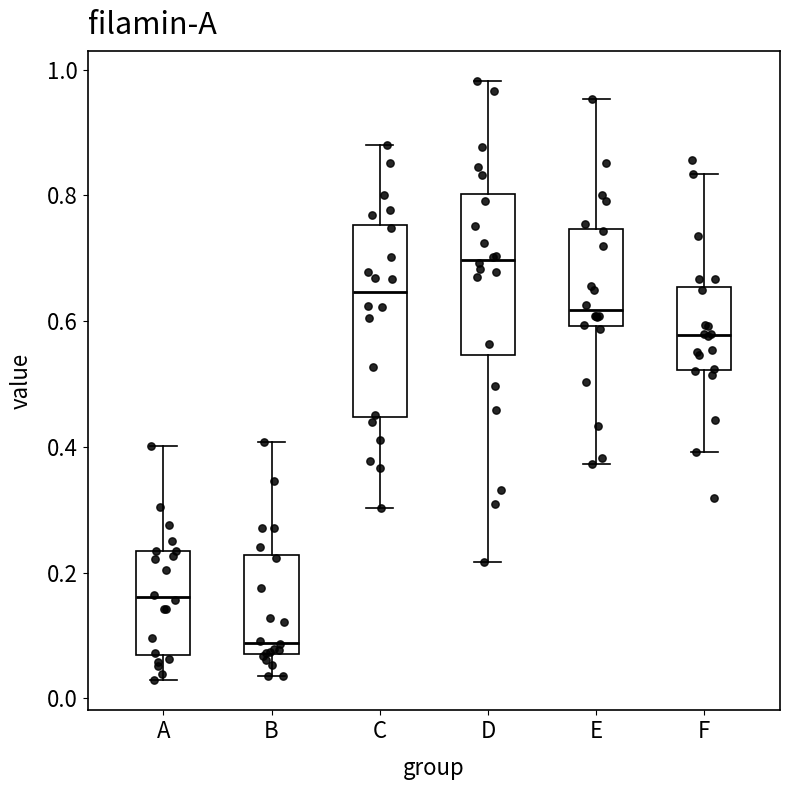

Reading left to right, read every box against the y-axis: the position of its median line, the range the box covers, and the ends of its whiskers. The values are not printed on the chart, so give them approximately, as read against the axis.

A: median 0.16, box 0.06 to 0.24, whiskers 0.02 to 0.40
B: median 0.08 (just above the box's lower edge), box 0.08 to 0.22, whiskers 0.04 to 0.40
C: median 0.64, box 0.44 to 0.76, whiskers 0.30 to 0.88
D: median 0.70, box 0.54 to 0.80, whiskers 0.22 to 0.98
E: median 0.62, box 0.60 to 0.74, whiskers 0.38 to 0.96
F: median 0.58, box 0.52 to 0.66, whiskers 0.40 to 0.84